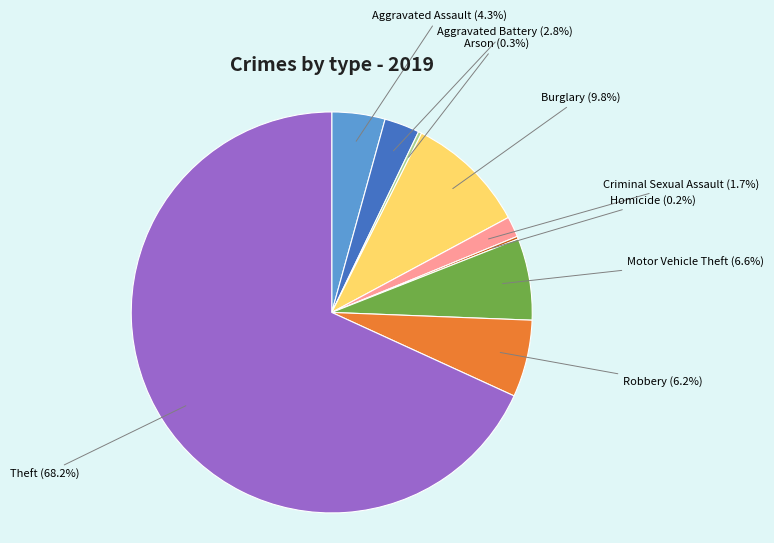

Is the sum of Motor Vehicle Theft and Robbery greater than half?

No